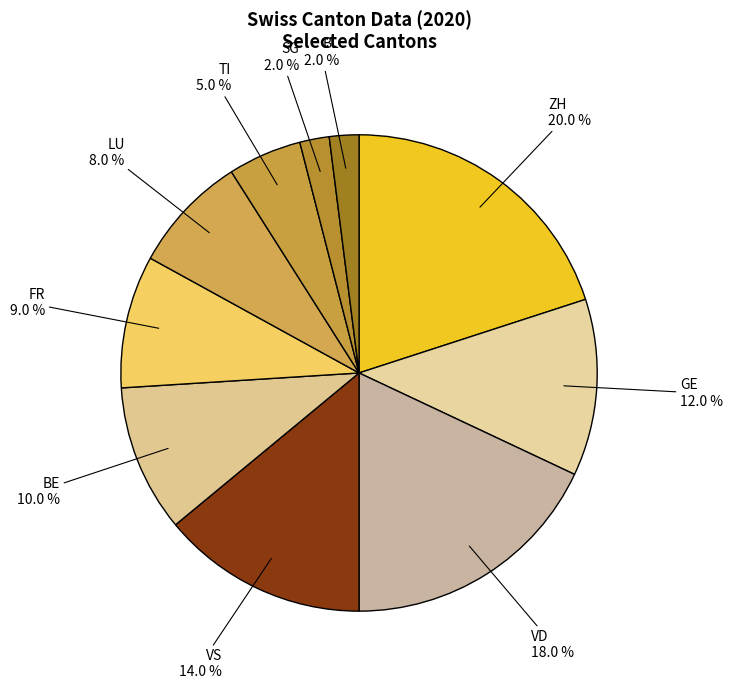

Count the number of slices in the pie.

10